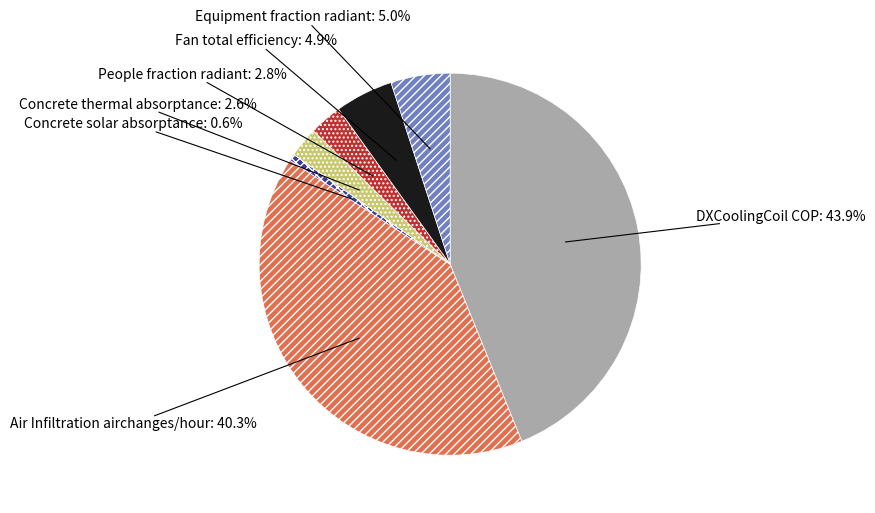

To the nearest percent, what portion does People fraction radiant represent?

3%